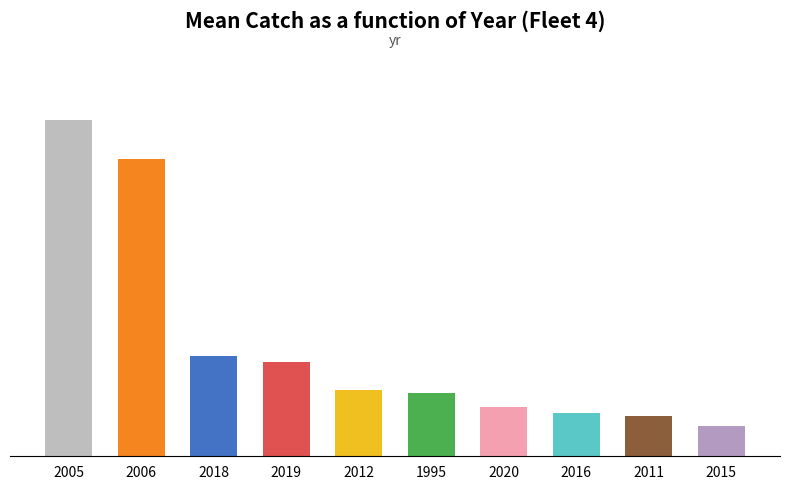

Rank the categories by value from highest to lowest.

2005, 2006, 2018, 2019, 2012, 1995, 2020, 2016, 2011, 2015